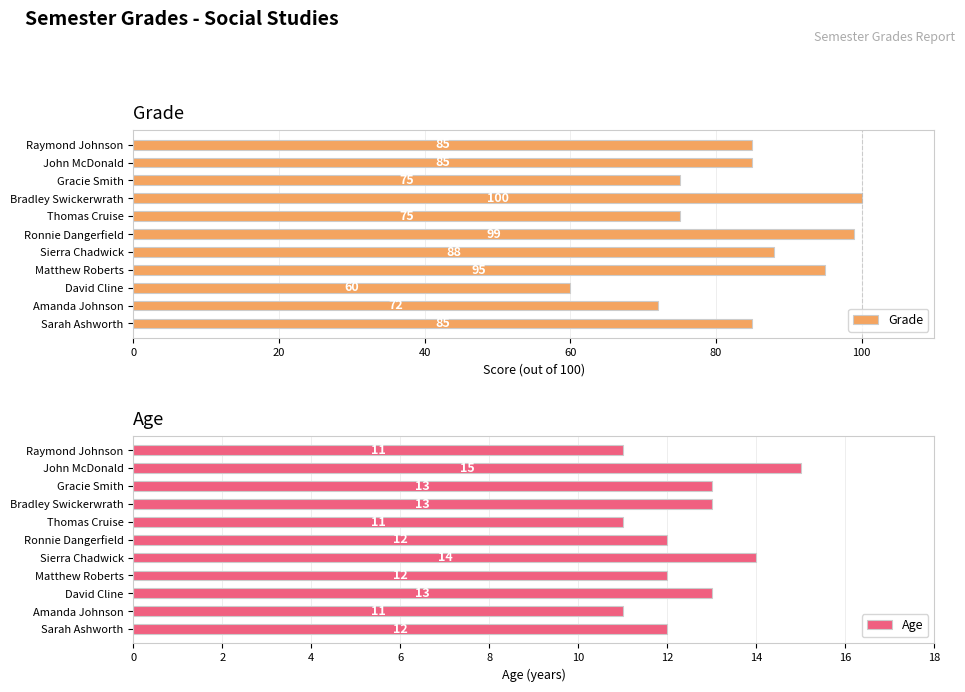

The Age series shows 21 at Gracie Smith. True or false?

False